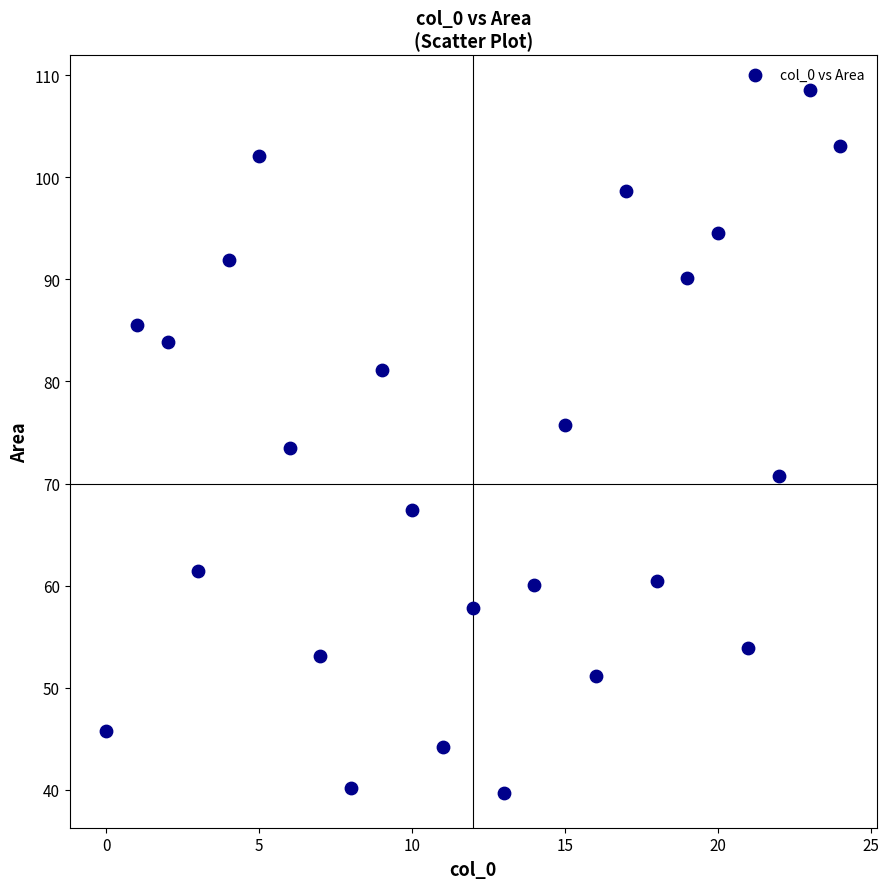

What is the range of X values (max minus min)?

24.0